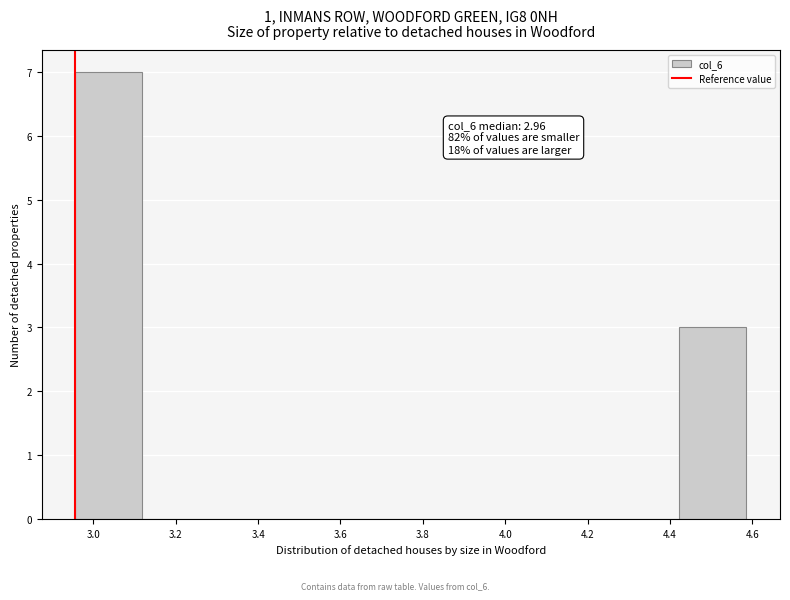

Over which range of the x-axis is the bar tallest?

2.96 to 3.12